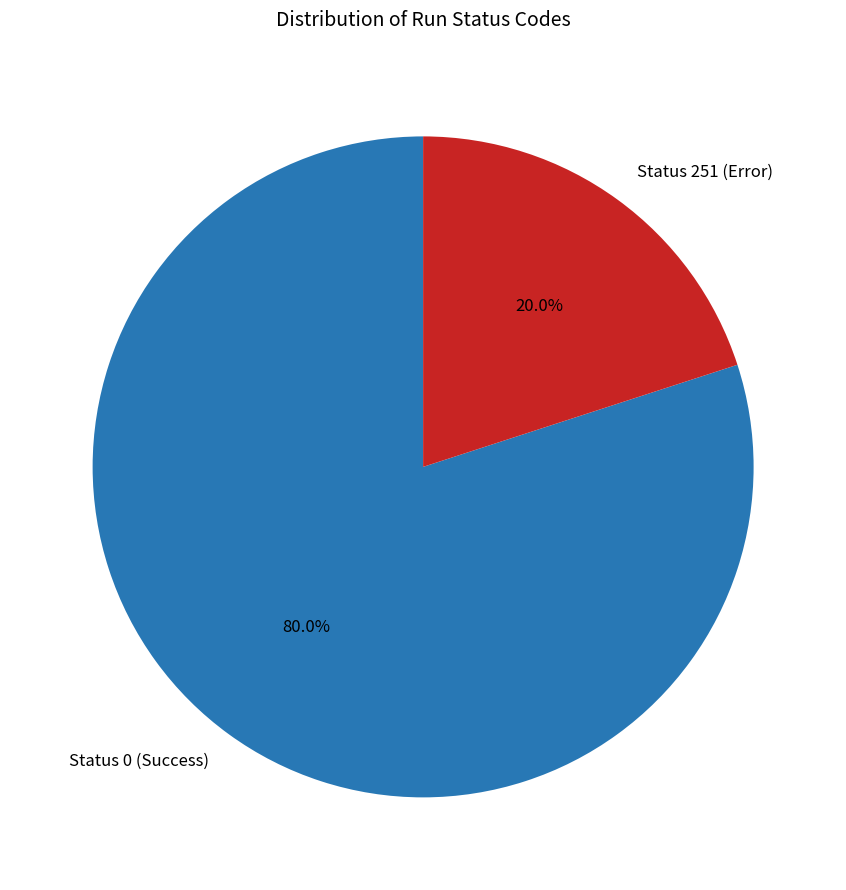

To the nearest percent, what portion does Status 251 (Error) represent?

20%